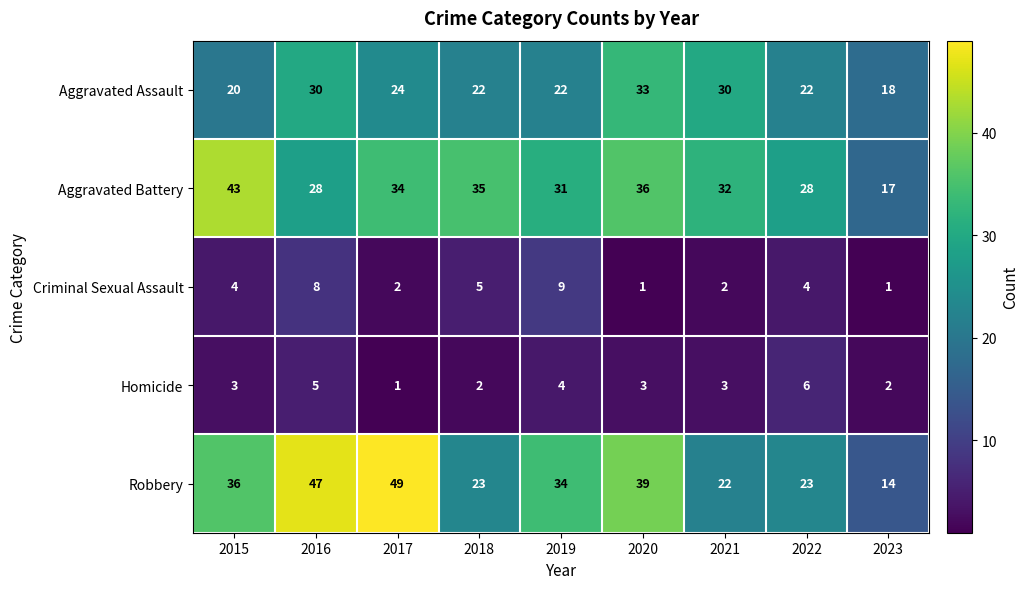

At which label is Robbery closest to 31?

2019